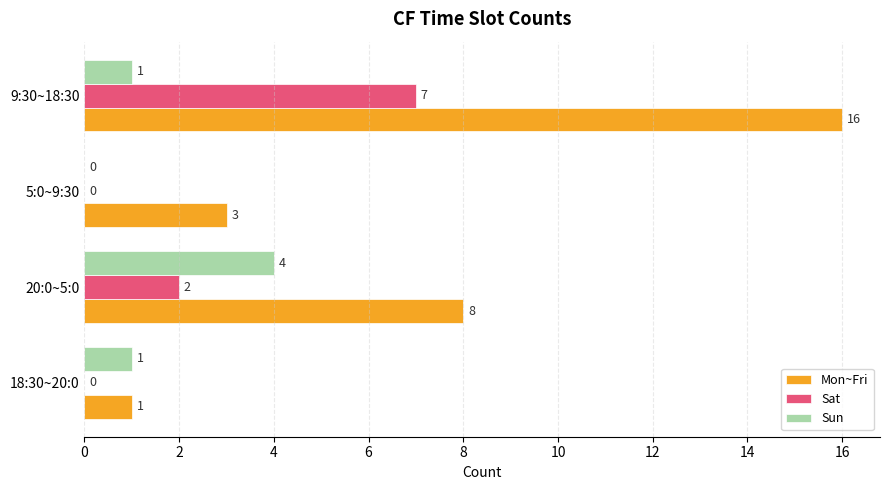

Which category has the highest value in the Mon~Fri series?

9:30~18:30